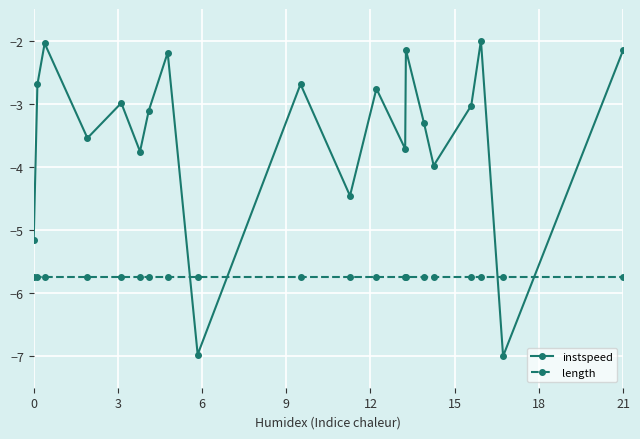

List the series in order of their overall mean, highest first.

instspeed, length